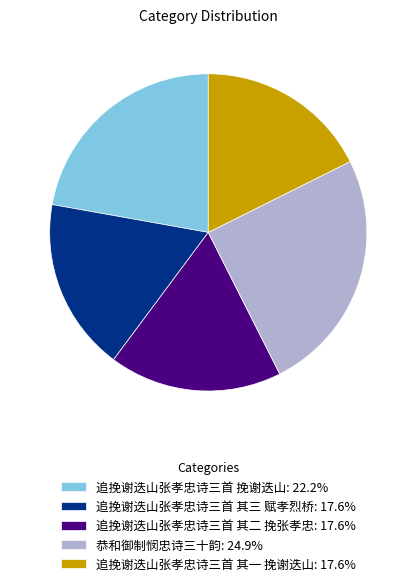

True or false: 追挽谢迭山张孝忠诗三首 挽谢迭山 accounts for 22% of the total.

True